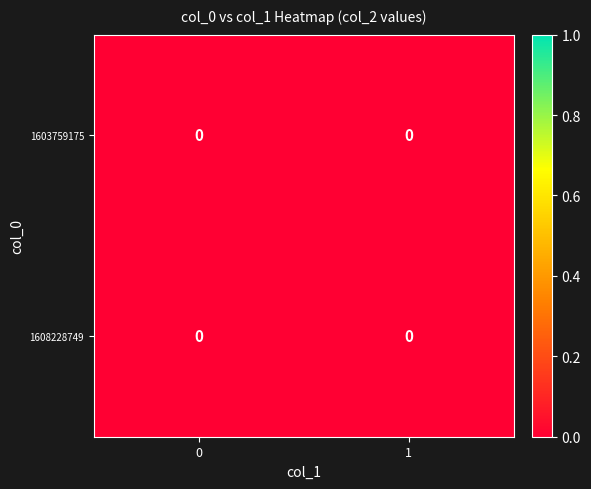

Which series changed the most between 0 and 1?

1608228749